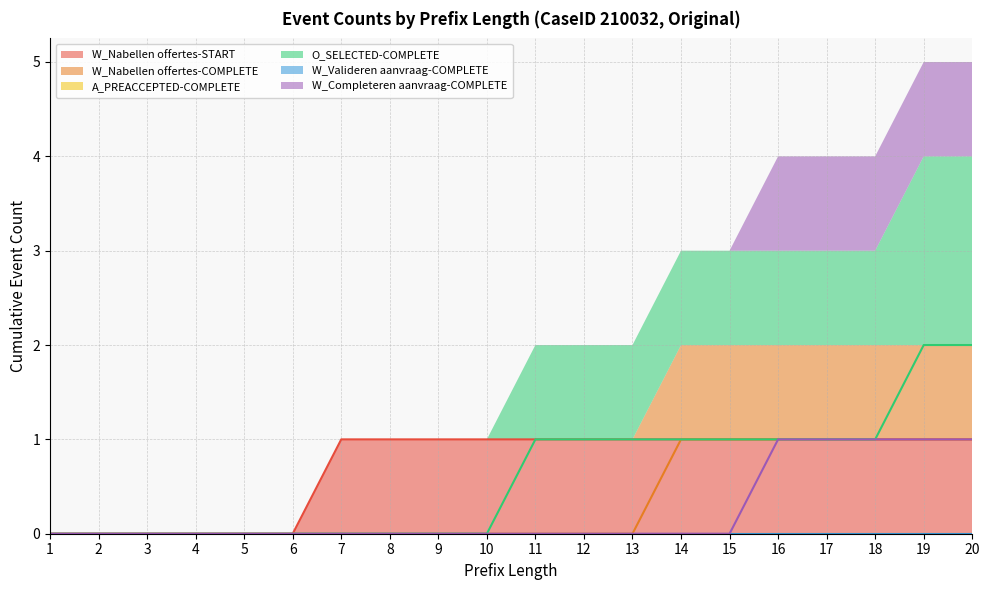

Which series has the largest total across all categories?

W_Nabellen offertes-START